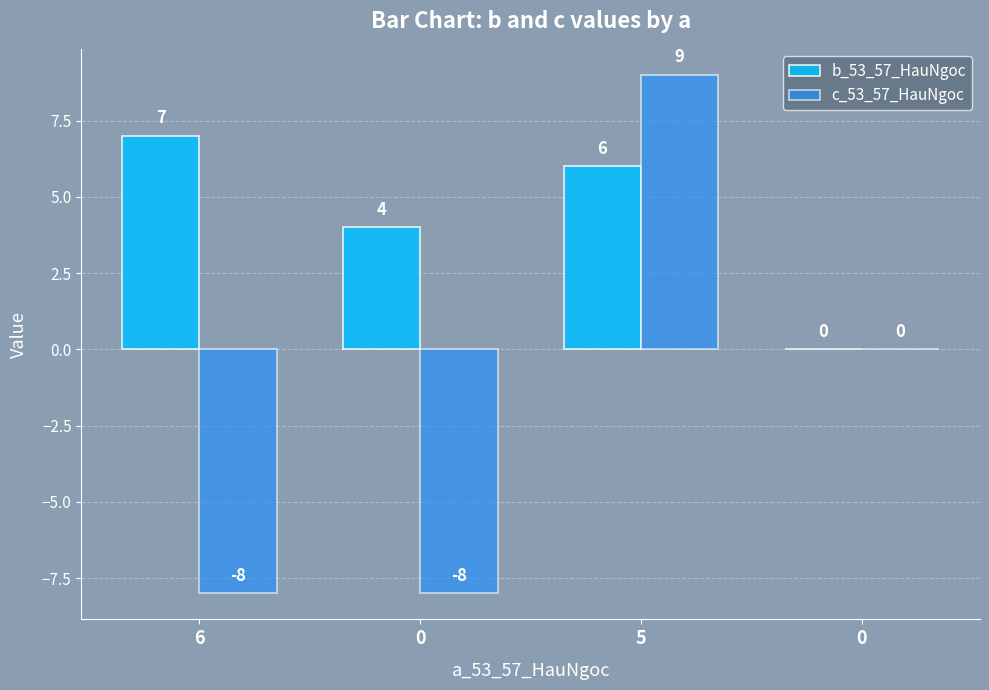

Are the bars grouped side by side (vs. stacked)?

Yes